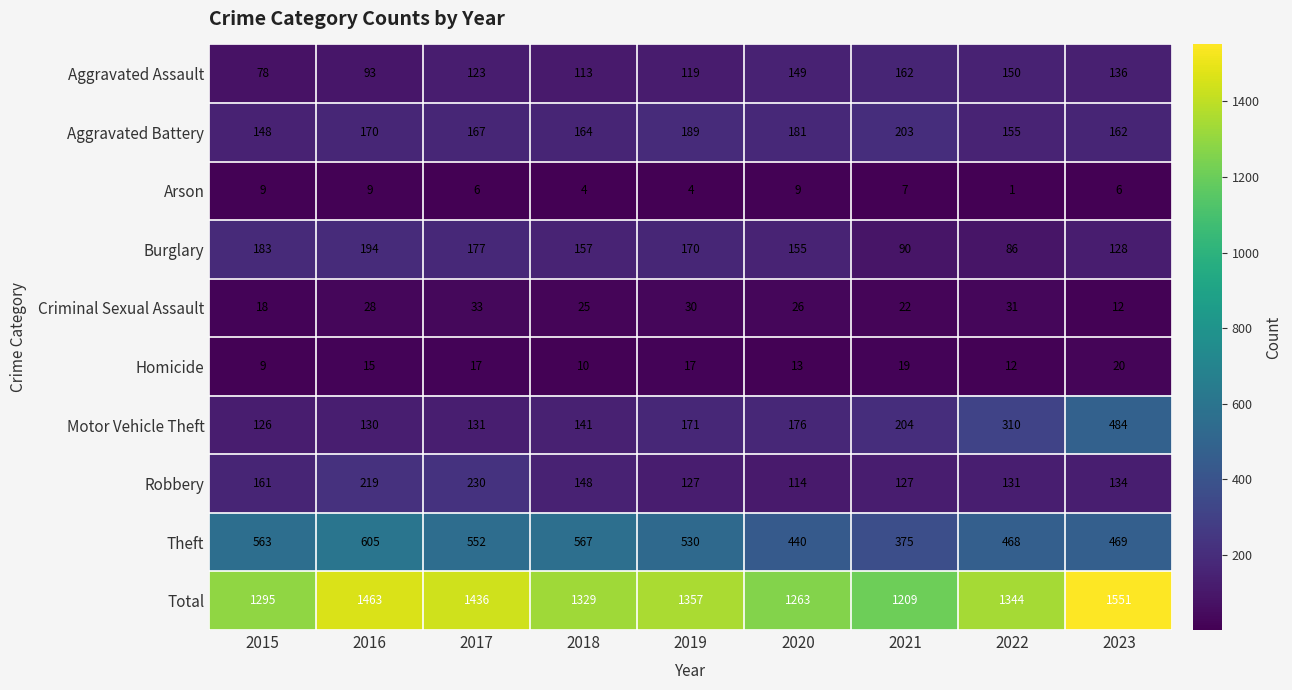

At which label does Burglary first exceed 157?

2015